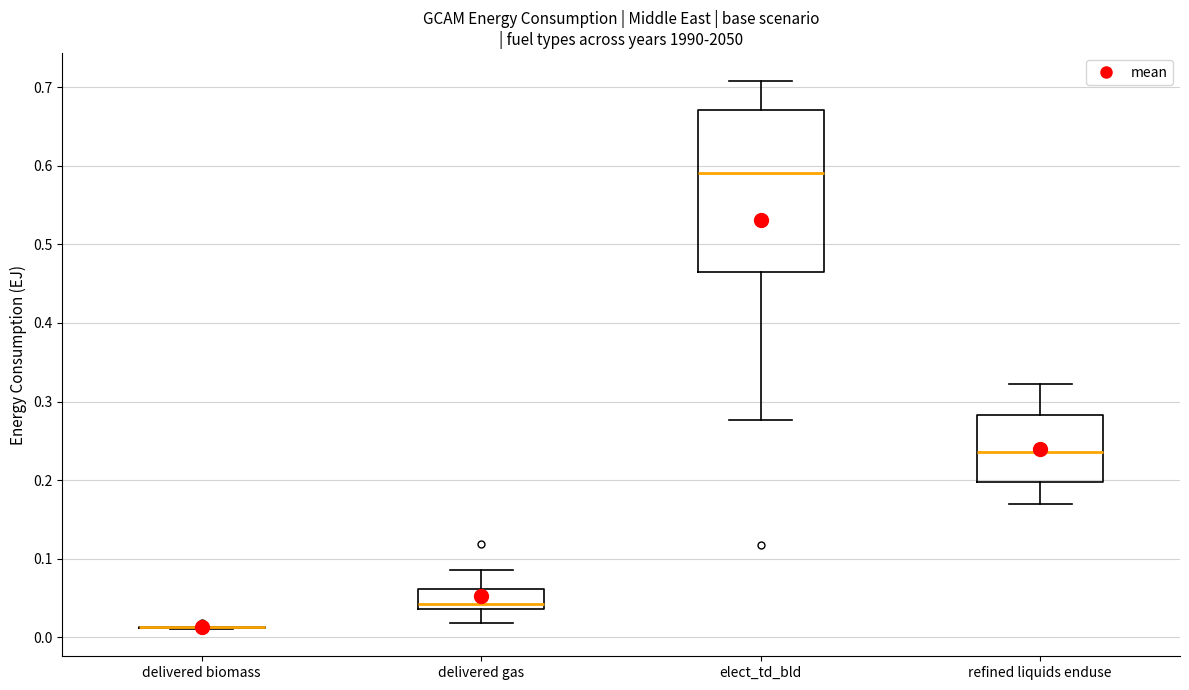

Where is the upper edge of the box for elect_td_bld on the y-axis? The values are not printed on the chart, so give them approximately, as read against the axis.

0.67